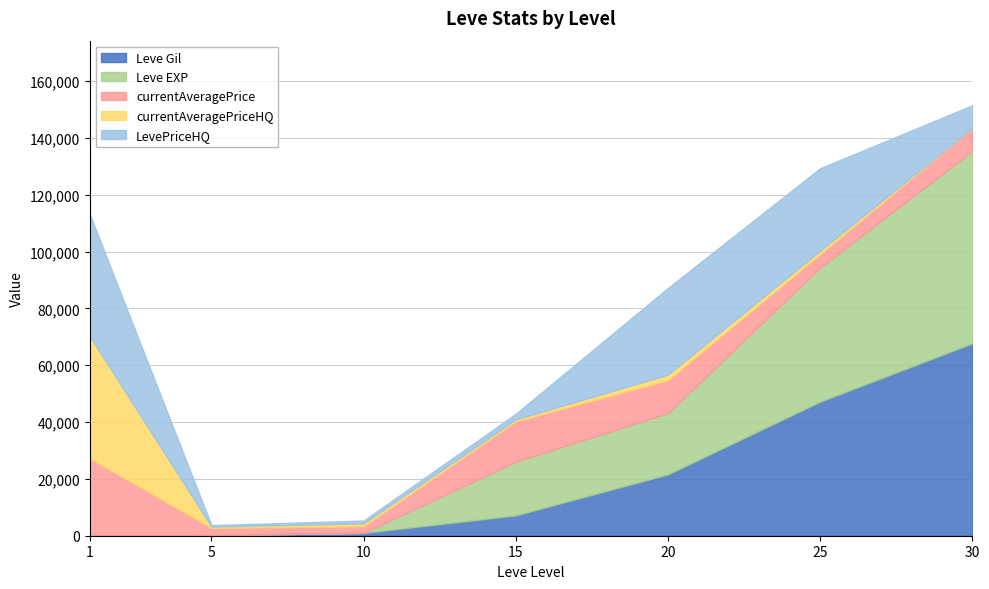

What are all the series names shown in the legend?

Leve Gil, Leve EXP, currentAveragePrice, currentAveragePriceHQ, LevePriceHQ